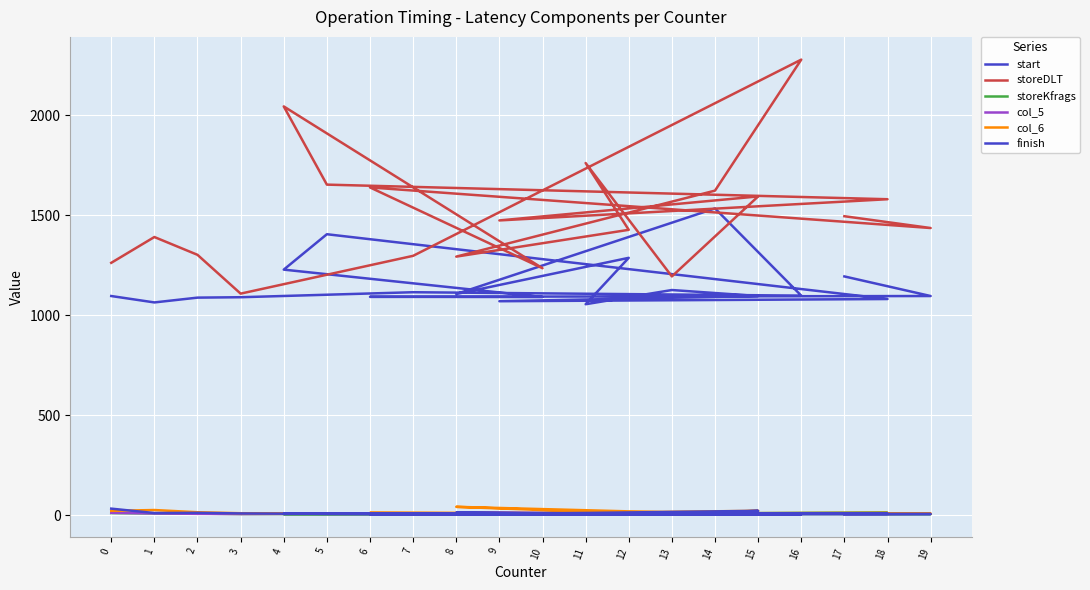

How many lines are shown in the chart?

6